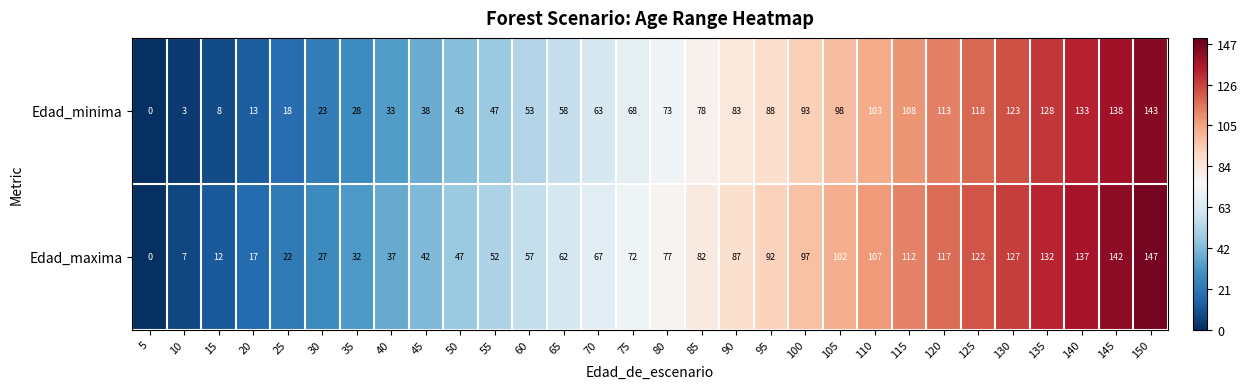

What is the difference between the Edad_maxima values at 45 and 100?

55